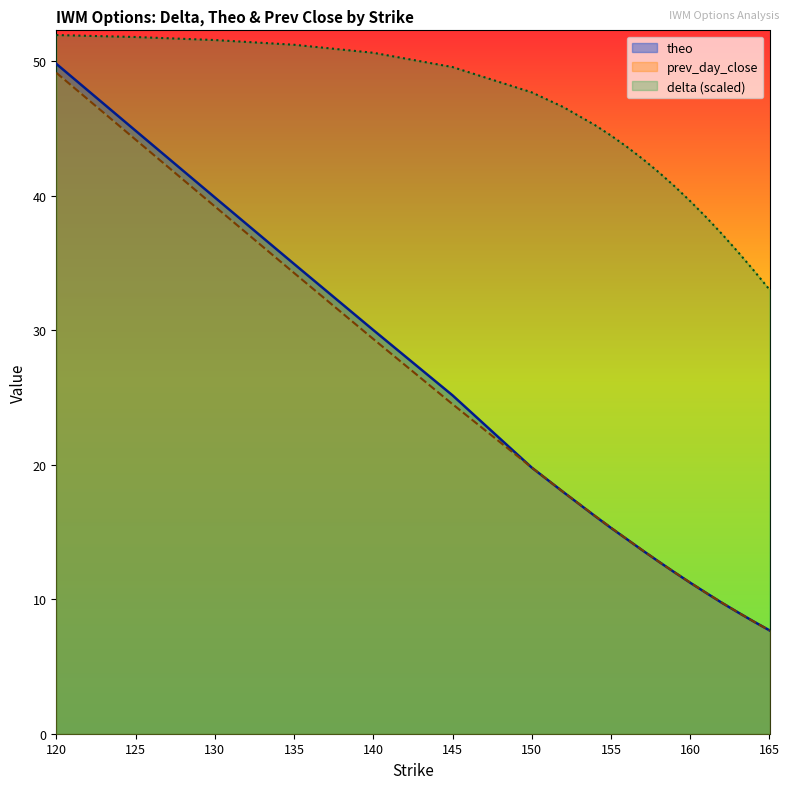

What is the sum of all prev_day_close values?

399.3